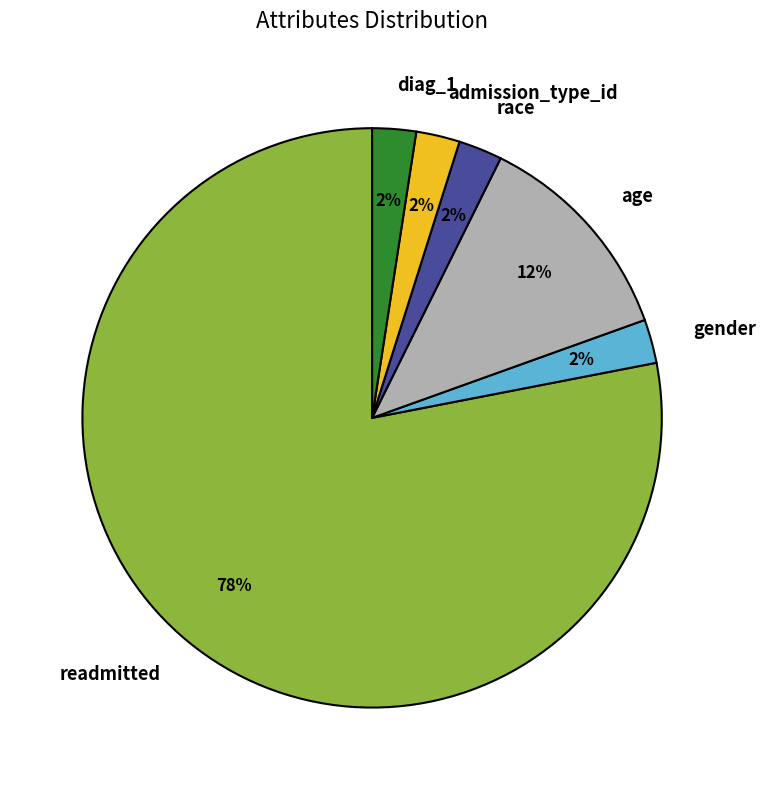

Do readmitted and admission_type_id together represent more than half of the pie?

Yes